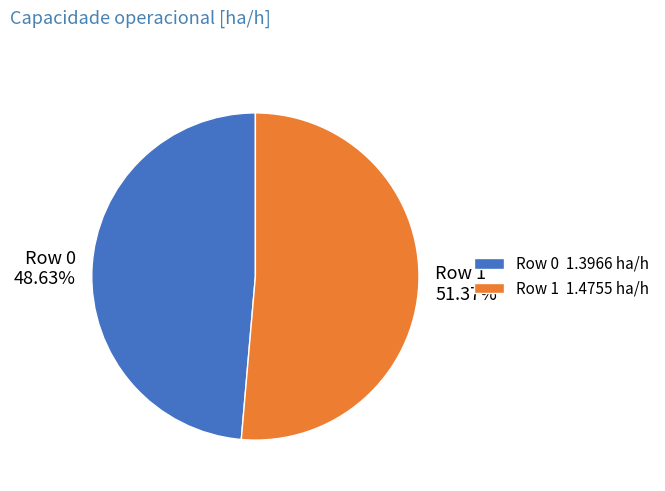

Does any single category account for the majority?

Yes